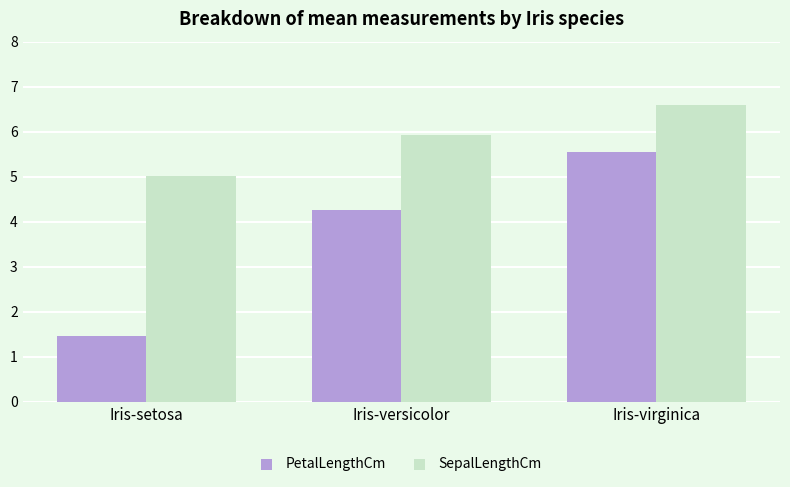

Which series has the largest total across all categories?

SepalLengthCm